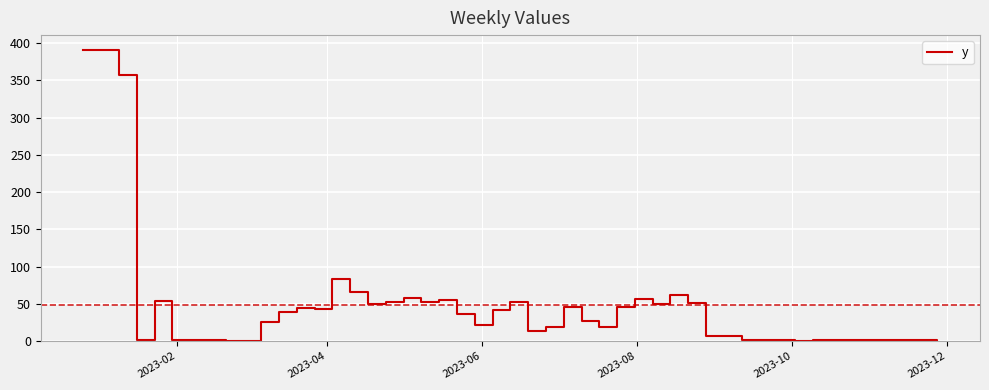

What is the sum of all values?

1938